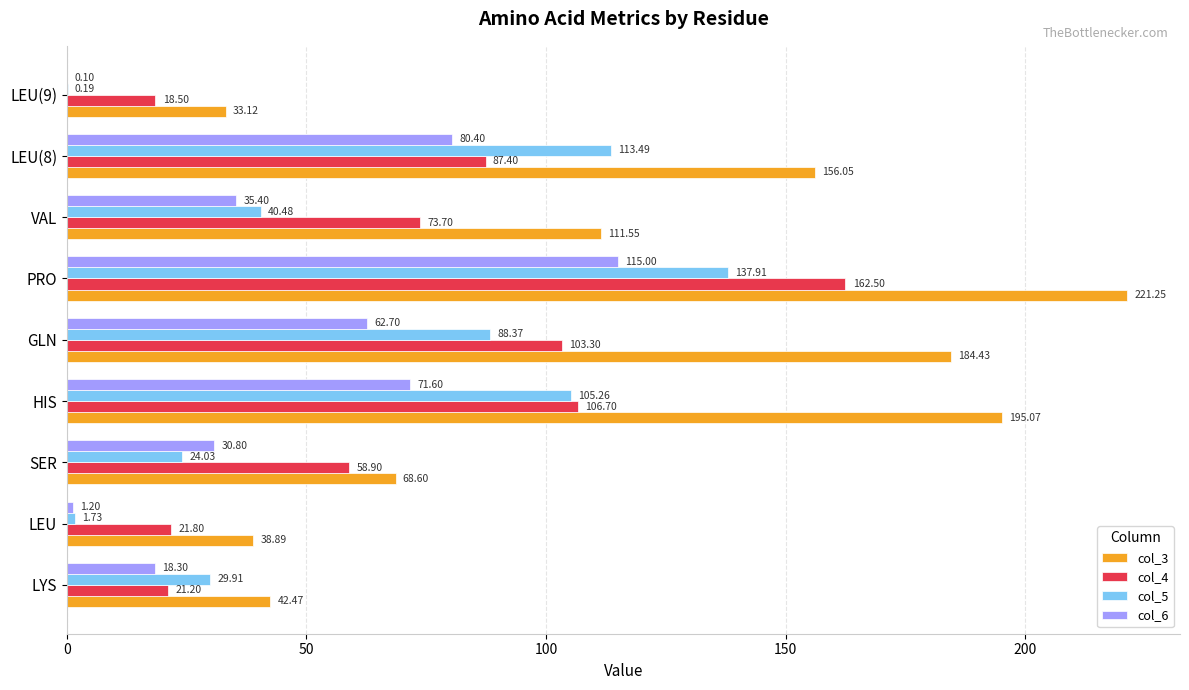

Is the value of col_3 at LEU(9) greater than the value of col_4 at SER?

No